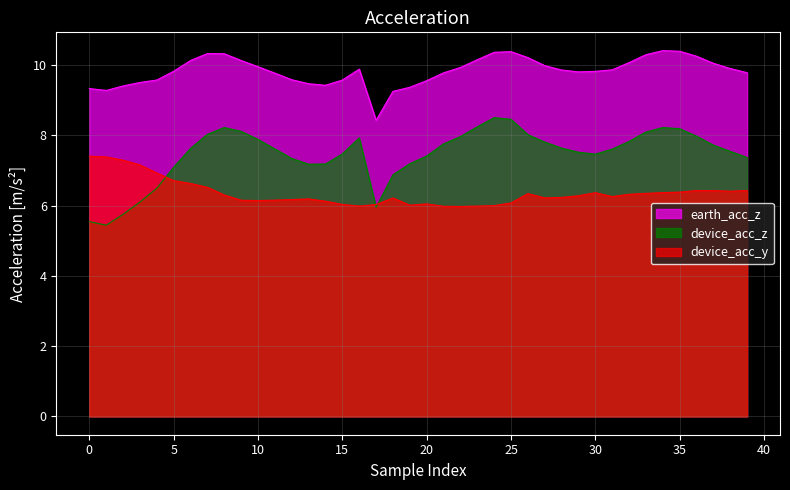

Reading left to right, list all the values displayed in this chart.

earth_acc_z: 9.3	9.3	9.4	9.5	9.6	9.8	10.1	10.3	10.3	10.1	10.0	9.8	9.6	9.5	9.4	9.6	9.9	8.4	9.3	9.4	9.6	9.8	9.9	10.1	10.4	10.4	10.2	10.0	9.9	9.8	9.8	9.9	10.1	10.3	10.4	10.4	10.3	10.0	9.9	9.8
device_acc_z: 5.5	5.4	5.8	6.1	6.5	7.1	7.6	8.0	8.2	8.1	7.9	7.6	7.3	7.2	7.2	7.5	7.9	6.0	6.9	7.2	7.4	7.8	8.0	8.2	8.5	8.5	8.0	7.8	7.6	7.5	7.5	7.6	7.8	8.1	8.2	8.2	8.0	7.7	7.5	7.4
device_acc_y: 7.4	7.4	7.3	7.2	6.9	6.7	6.6	6.5	6.3	6.2	6.1	6.2	6.2	6.2	6.1	6.0	6.0	6.0	6.2	6.0	6.0	6.0	6.0	6.0	6.0	6.1	6.3	6.2	6.2	6.3	6.4	6.3	6.3	6.3	6.4	6.4	6.4	6.4	6.4	6.4